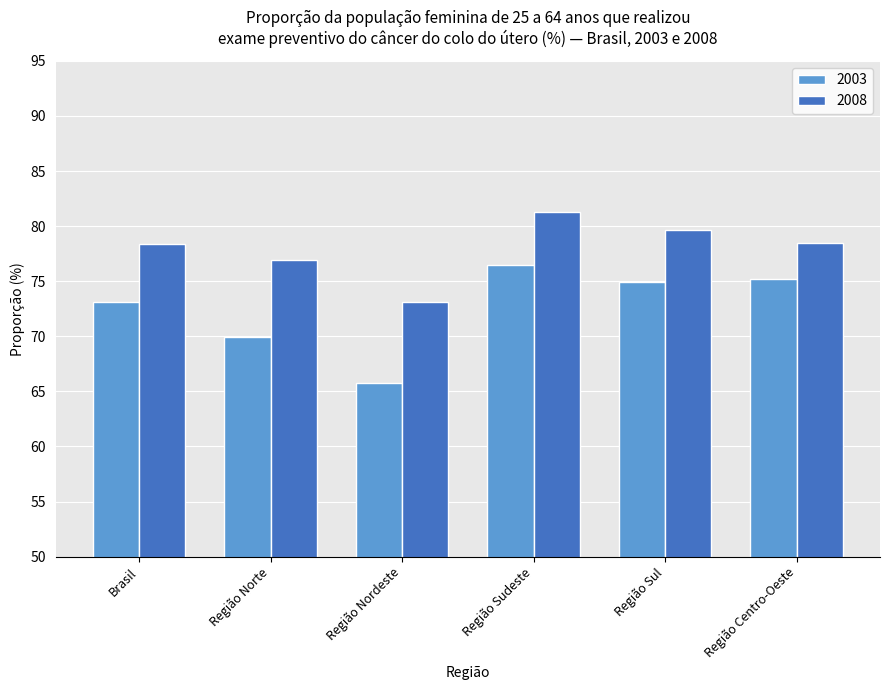

How many series are shown in this chart?

2